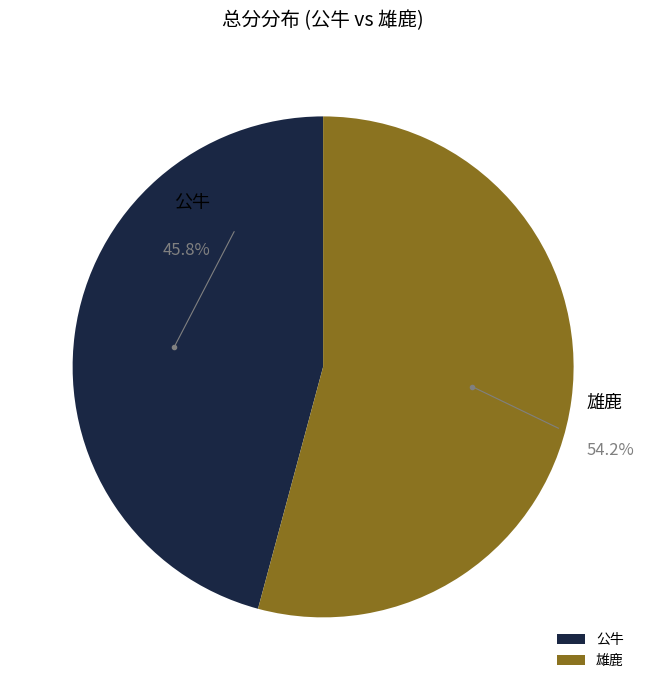

To the nearest percent, what is the average slice percentage?

50%